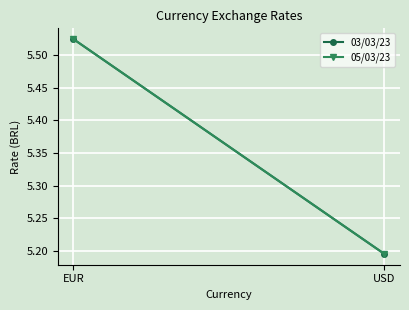

Count the 05/03/23 values in the range 5 to 6.

2